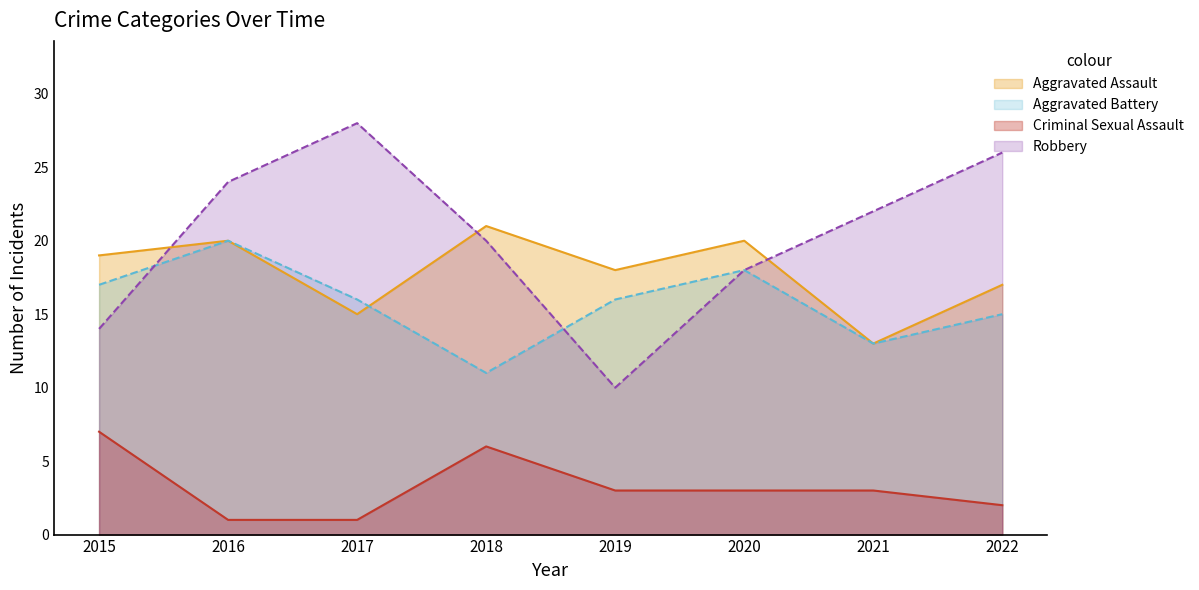

What is the difference between the second highest and minimum values in the Aggravated Assault series?

7